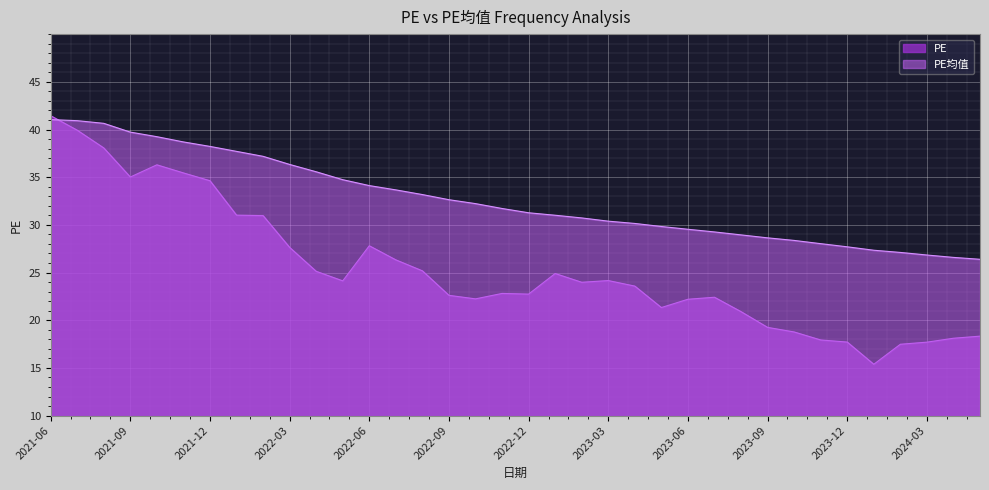

Rank the series by their maximum value, from lowest to highest.

PE均值, PE